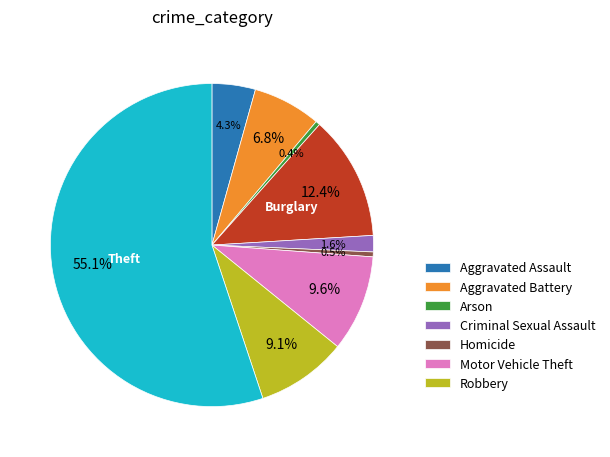

Does any single category account for the majority?

Yes